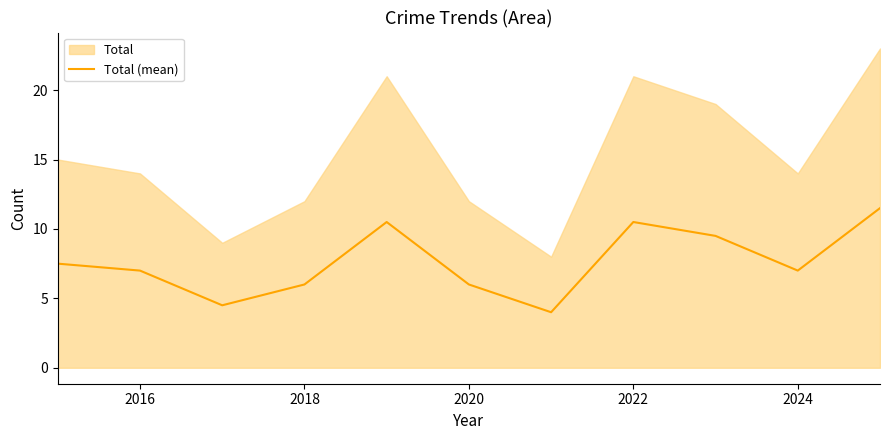

Is it true that the value at 2016 is 7.0?

True